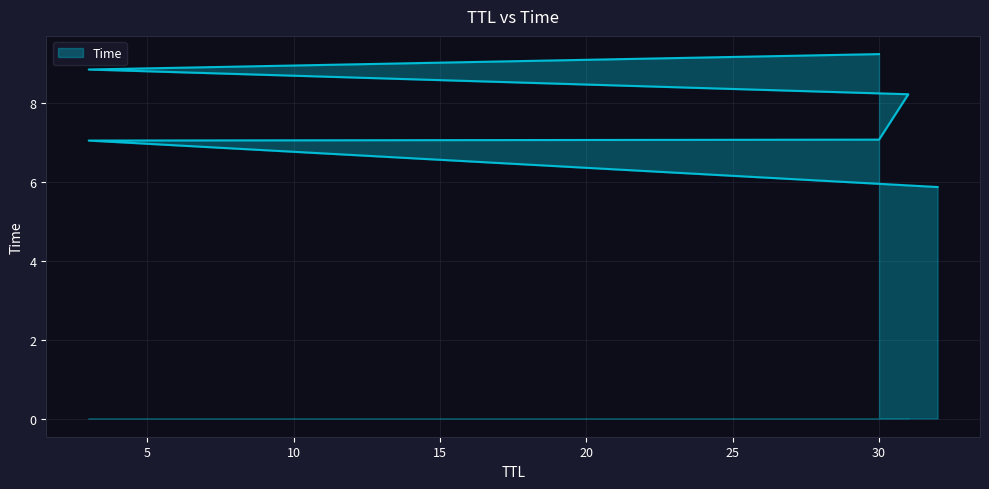

How many values are below 8?

3